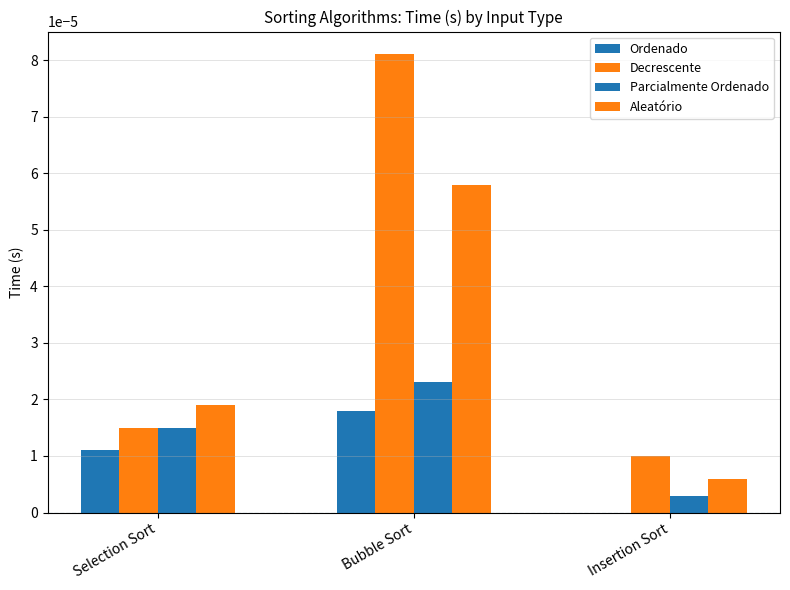

How many groups of bars are there?

3